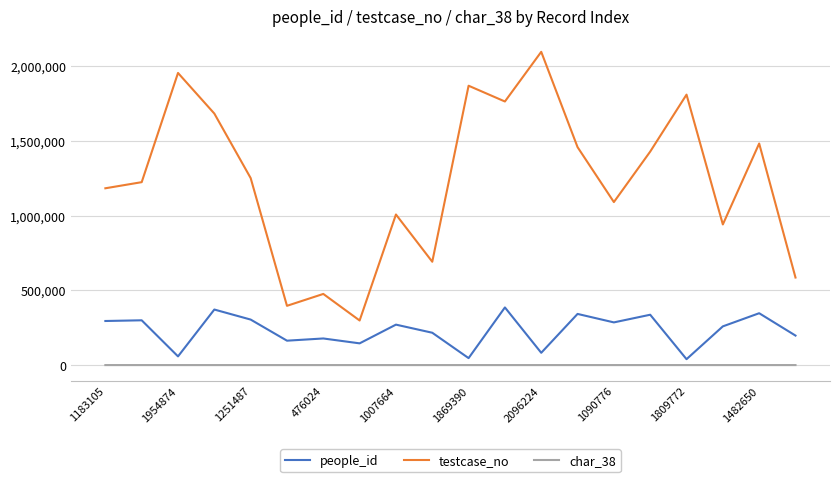

Which series has the largest range (max minus min)?

testcase_no